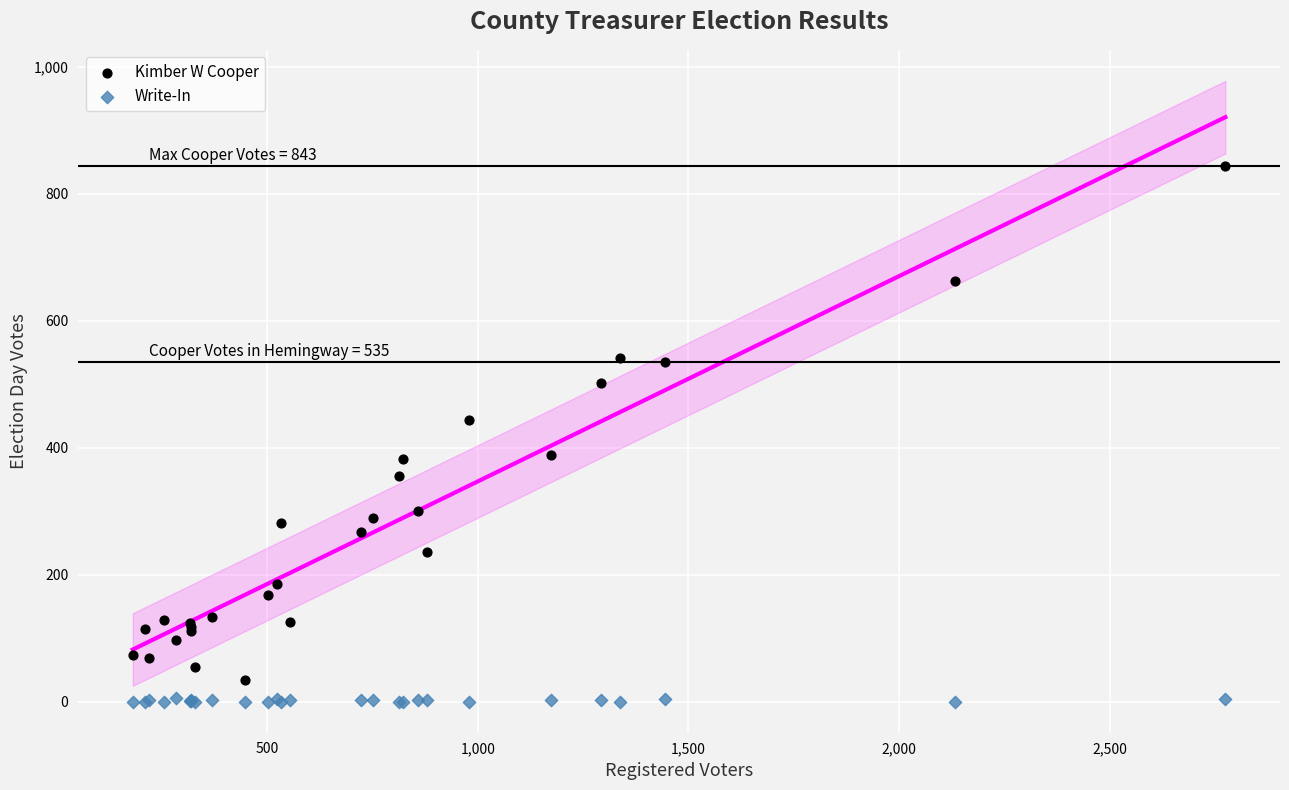

What is the X range (max minus min) for the scatter plot?

2594